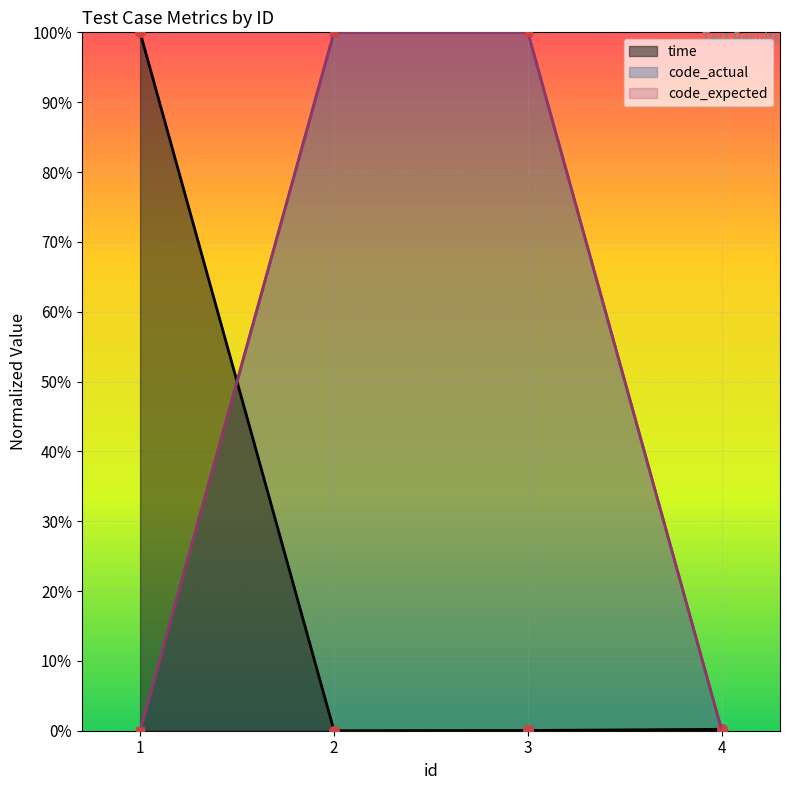

What value does the code_expected series have at 3?

1.0